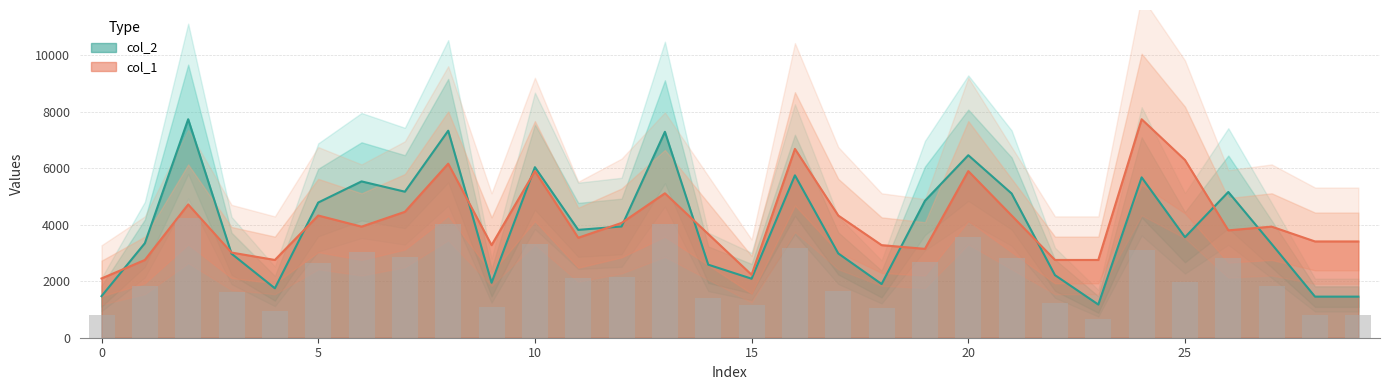

What value does the col_1 series have at 4?

2754.9